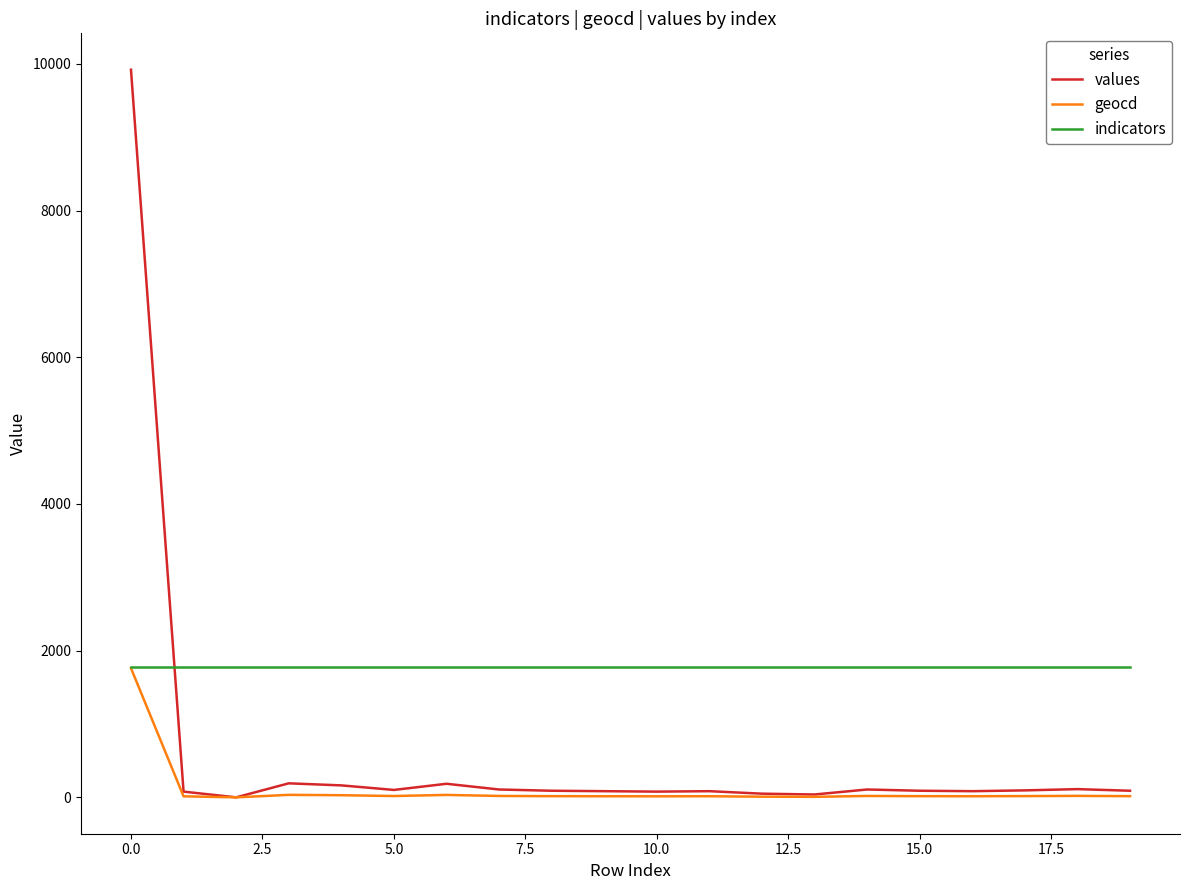

True or false: values and indicators intersect in this chart.

True